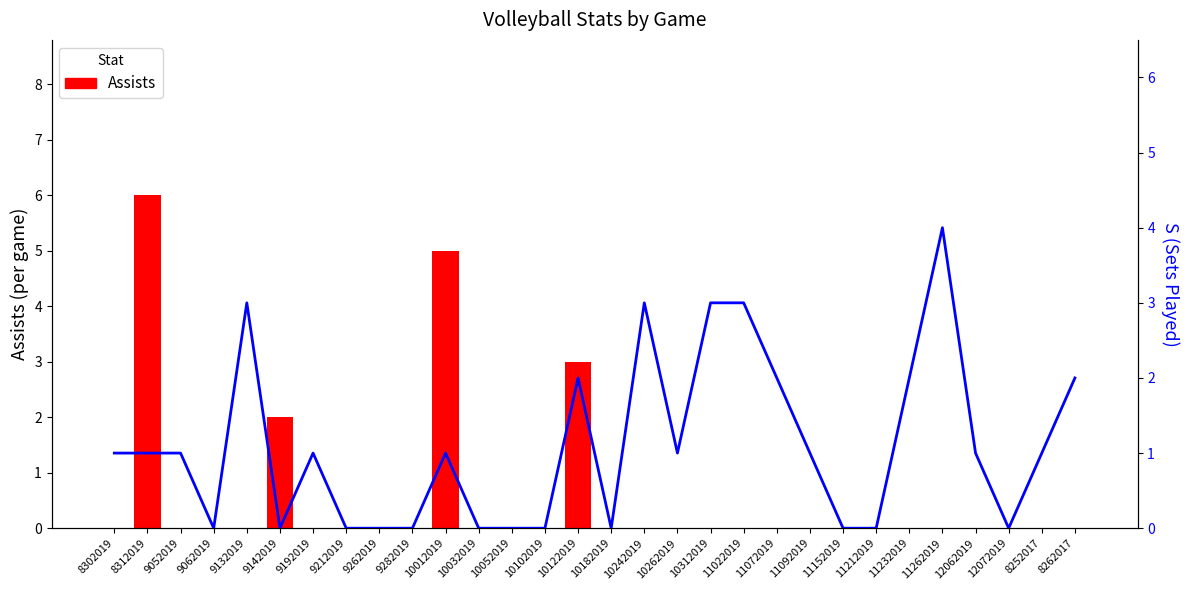

Is it true that Assists equals 2 at 11072019?

False